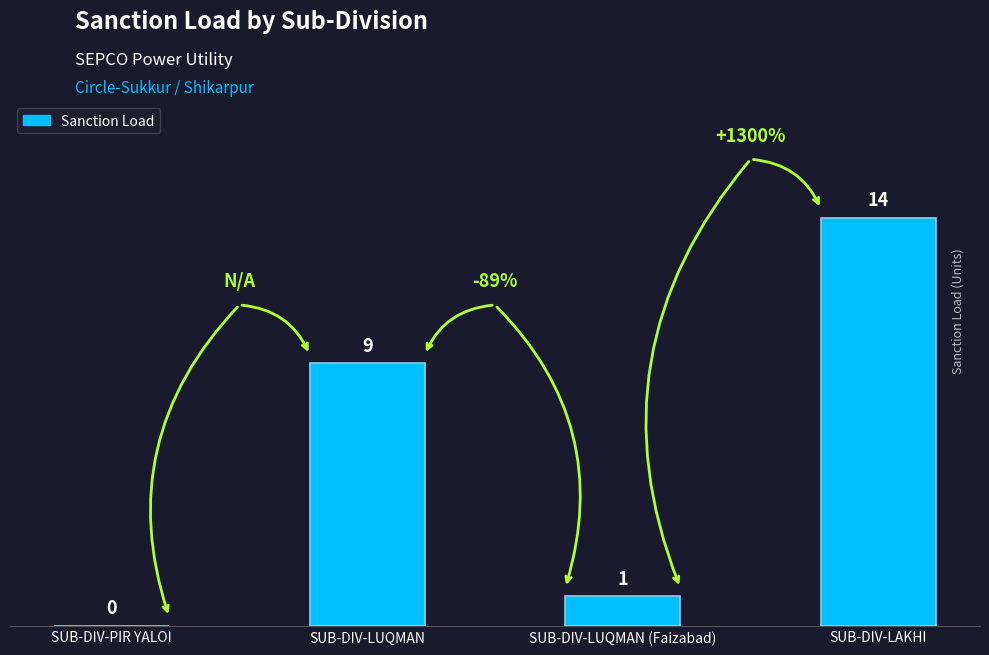

How many positive values are there?

3